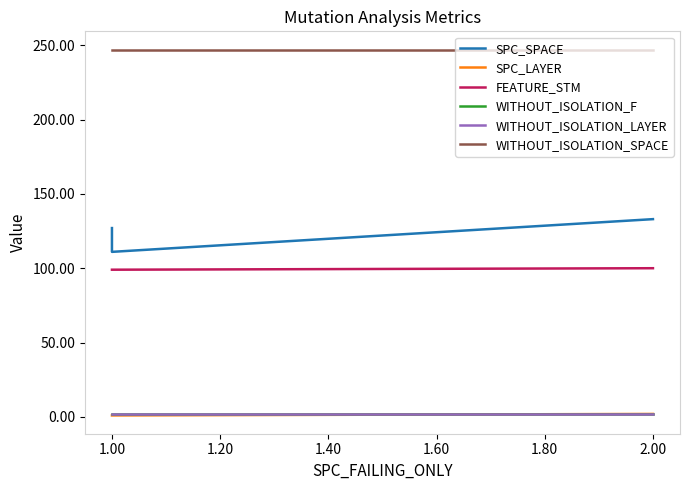

How many data points in SPC_SPACE are above 127?

1